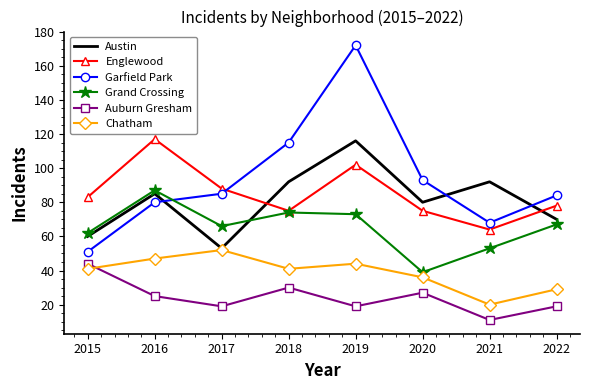

Is the value of Grand Crossing at 2015 greater than the value of Englewood at 2022?

No